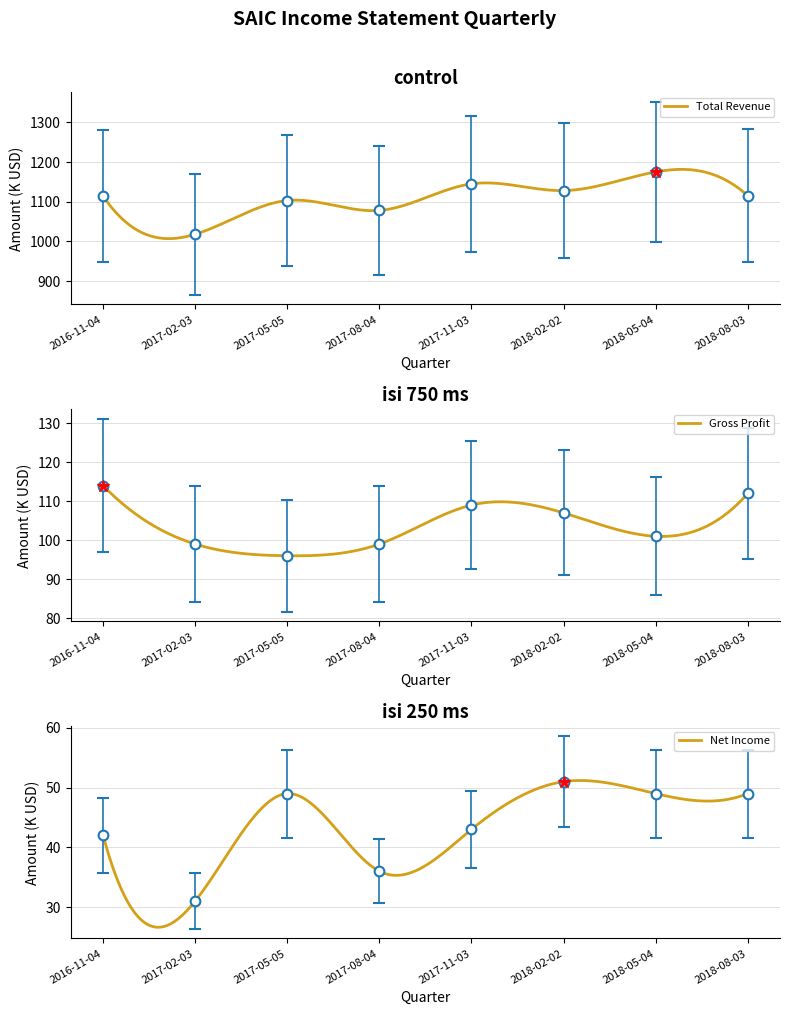

What is the total value across all series at 2017-05-05?

1248